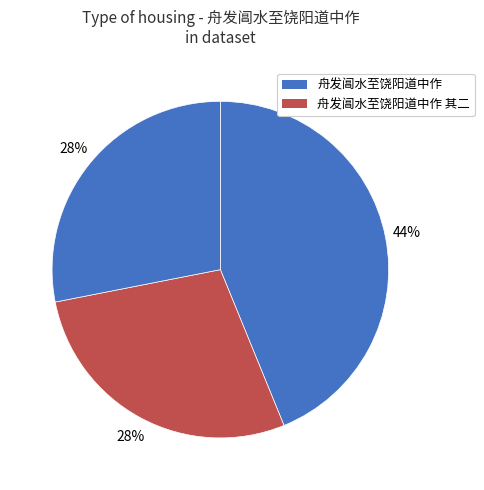

Count the number of slices in the pie.

3